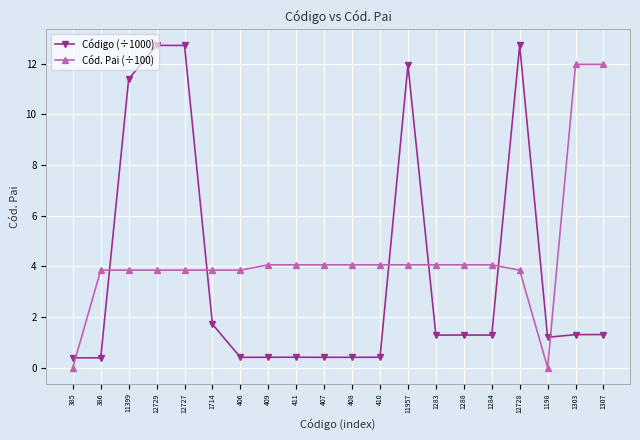

Which series has the largest total across all categories?

Cód. Pai (÷100)